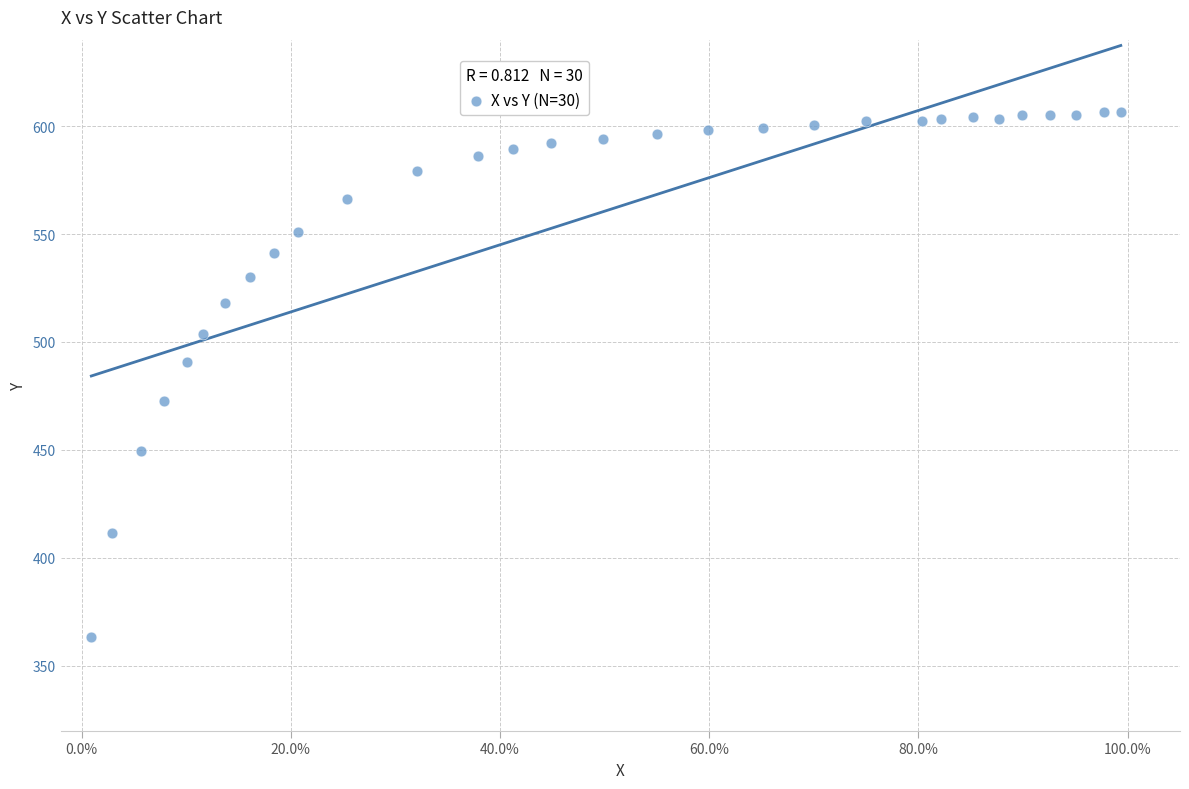

What Y value in the scatter plot is closest to 484?

490.8